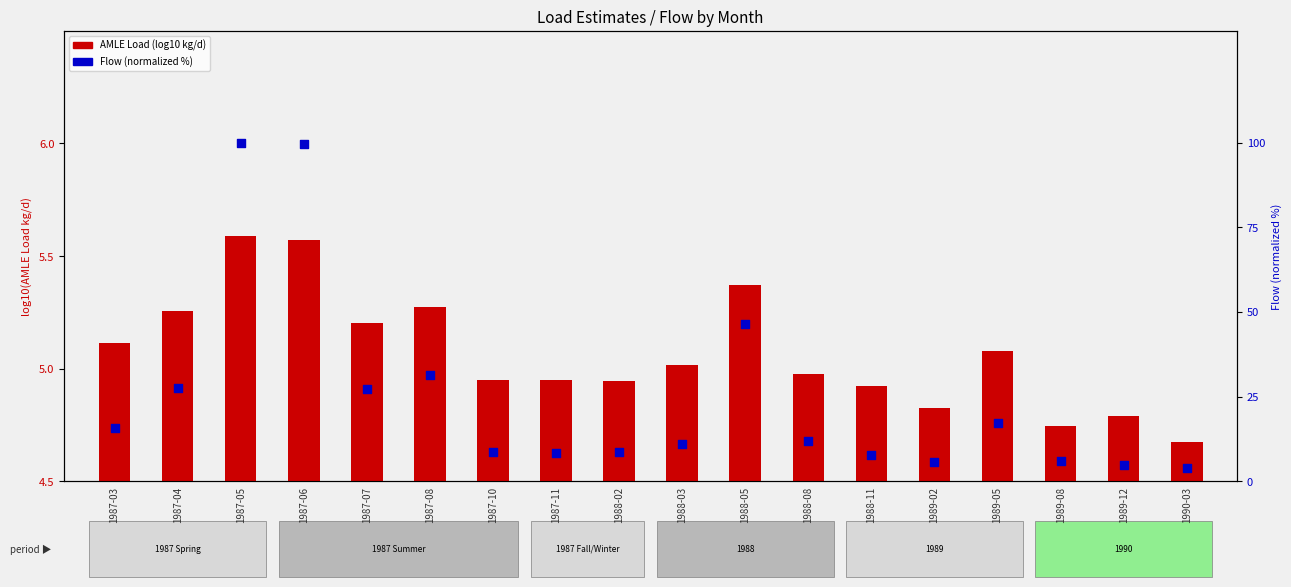

Which series reaches the maximum Y coordinate?

Flow (normalized %)